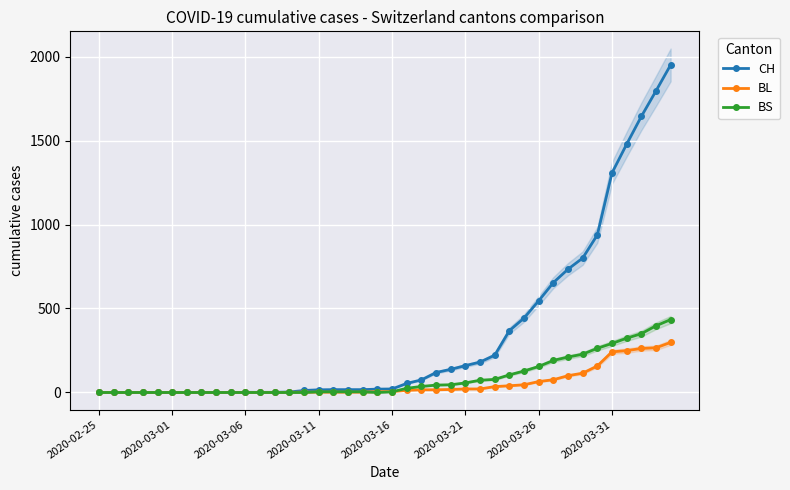

Reading right to left, what are all the values shown in this chart?

CH: 1950	1795	1643	1478	1307	938	800	734	654	546	443	368	222	181	160	138	119	75	54	21	20	17	17	17	16	12	3	1	1	1	0	0	0	0	0	0	0	0	0	0
BL: 298	266	262	249	242	158	115	100	76	65	46	40	35	21	21	18	16	16	13	5	5	2	2	2	2	2	1	0	0	0	0	0	0	0	0	0	0	0	0	0
BS: 434	397	350	323	292	263	228	211	191	155	128	105	78	73	57	46	44	36	25	4	0	4	4	4	4	0	0	0	0	0	0	0	0	0	0	0	0	0	0	0